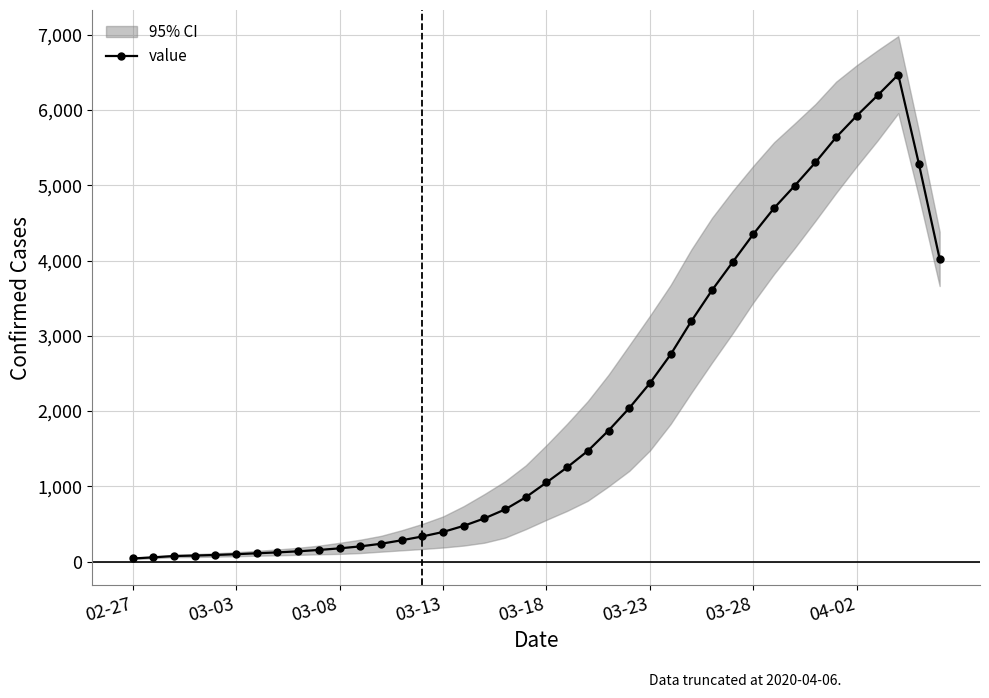

What is the sum of the values at 03-18 and 37?

6557.8